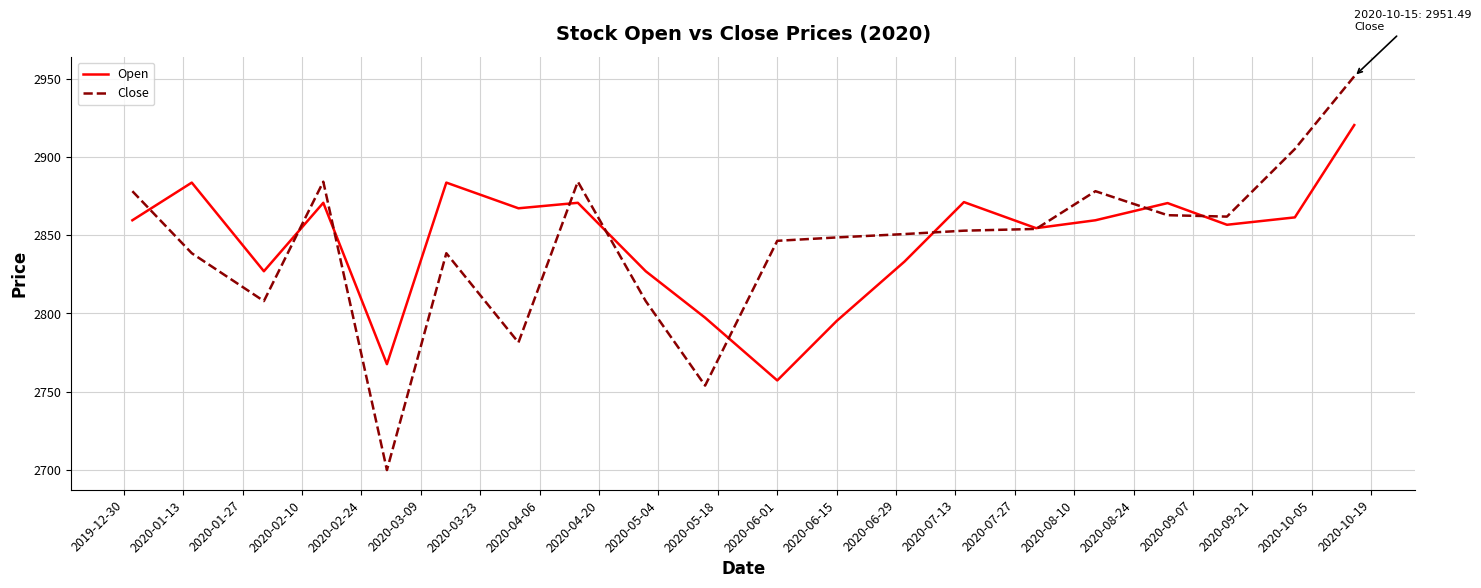

What is the minimum value shown in the chart?

2699.9